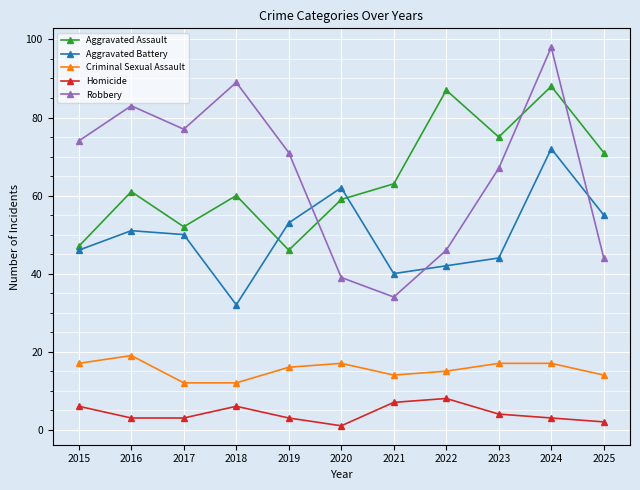

The Robbery series shows 172 at 2024. True or false?

False